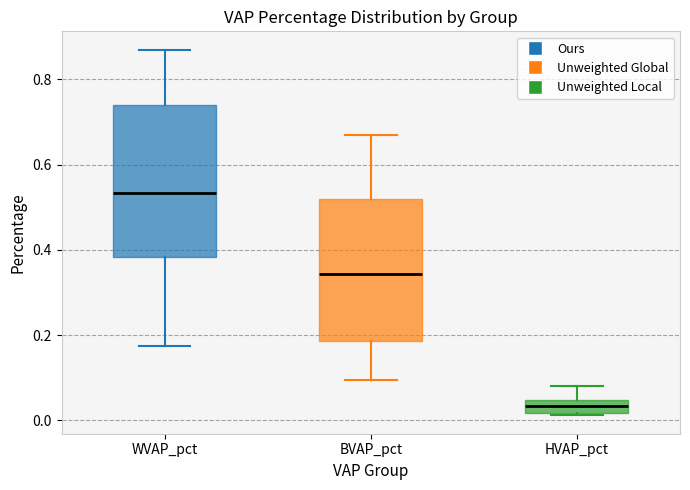

Where does the upper whisker of the box for HVAP_pct end on the y-axis? The values are not printed on the chart, so give them approximately, as read against the axis.

0.08